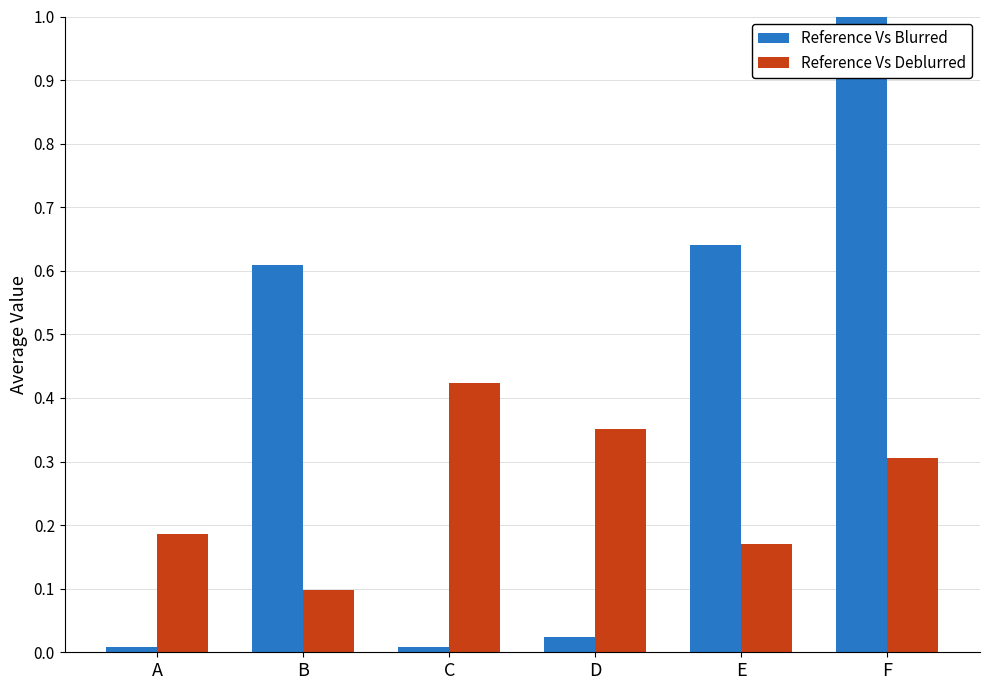

The Reference Vs Blurred series shows 0.3 at F. True or false?

False